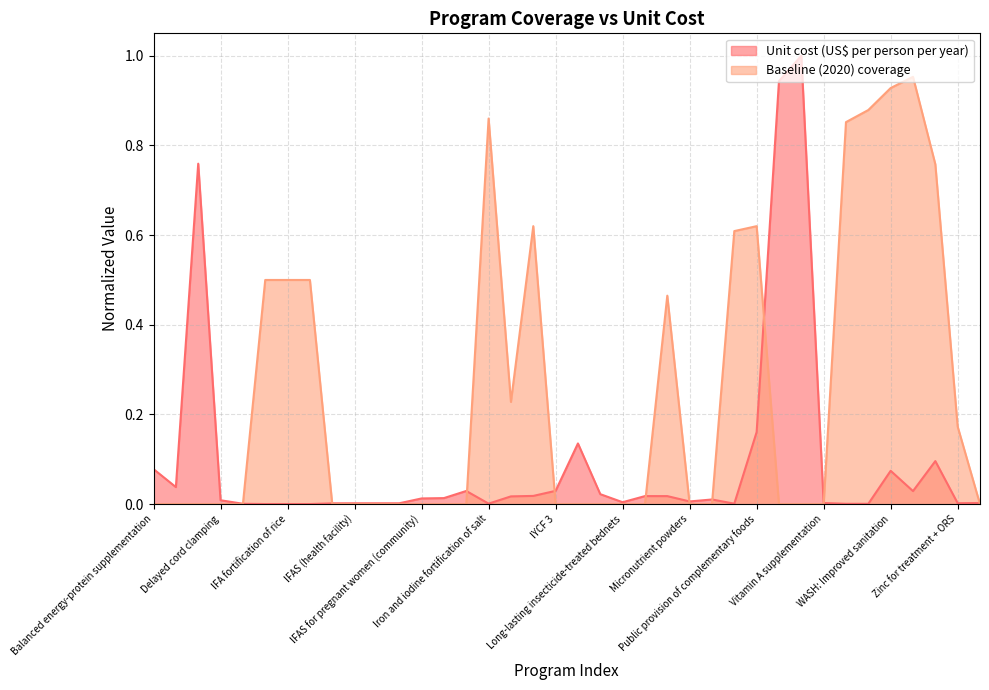

Which series has the largest range (max minus min)?

Unit cost (US$ per person per year)